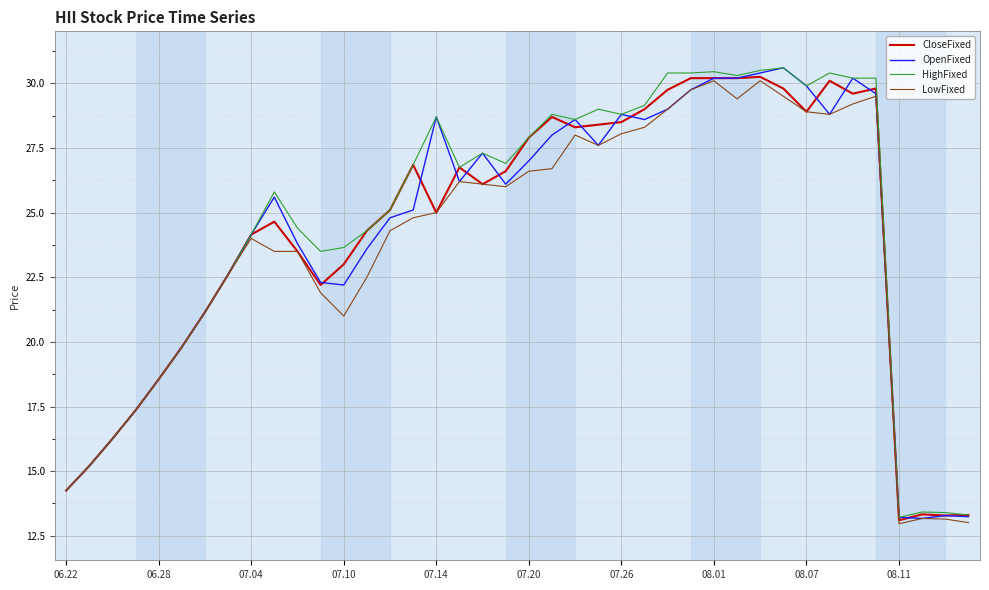

What is the minimum value for CloseFixed?

13.1